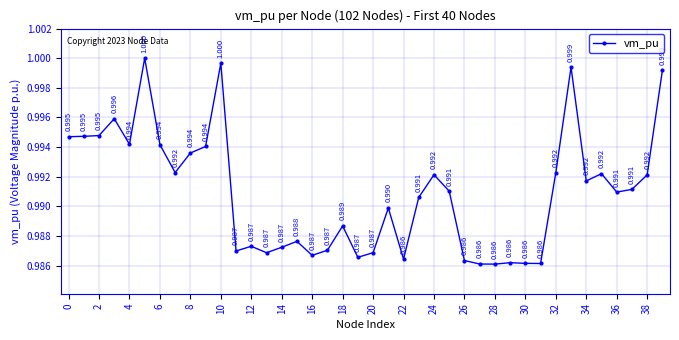

True or false: there are more than 1 points higher than both neighbors.

True